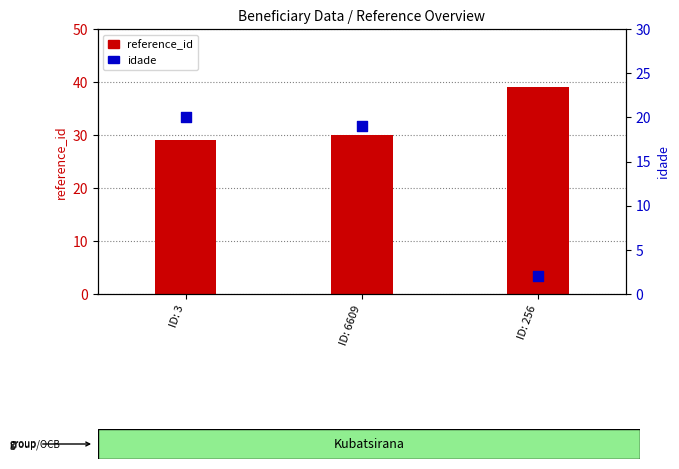

What is the total value across all series at ID: 256?

41